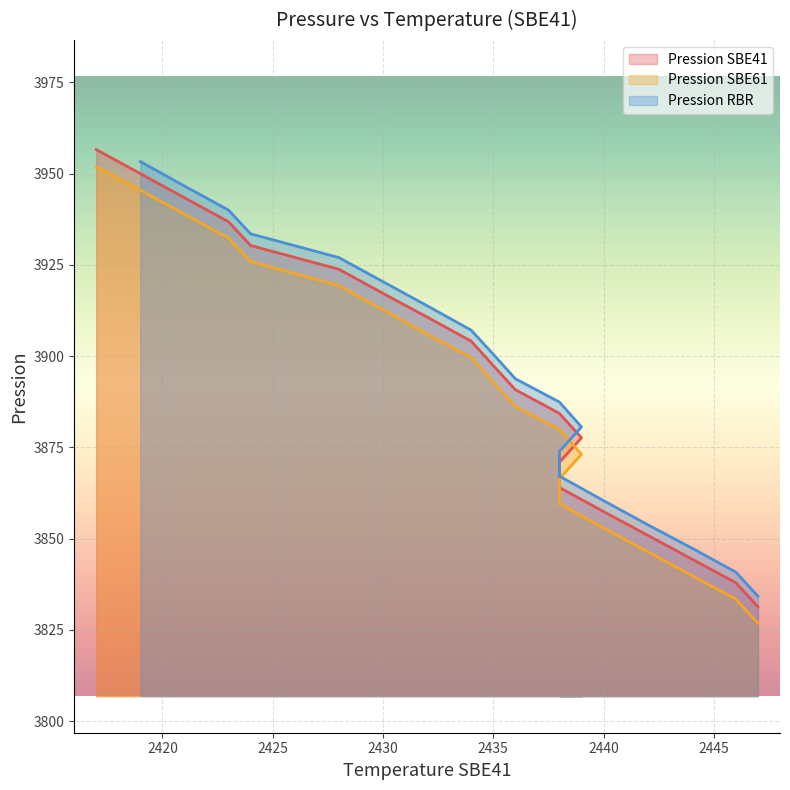

The Pression SBE41 series shows 3884.3 at 2438. True or false?

True